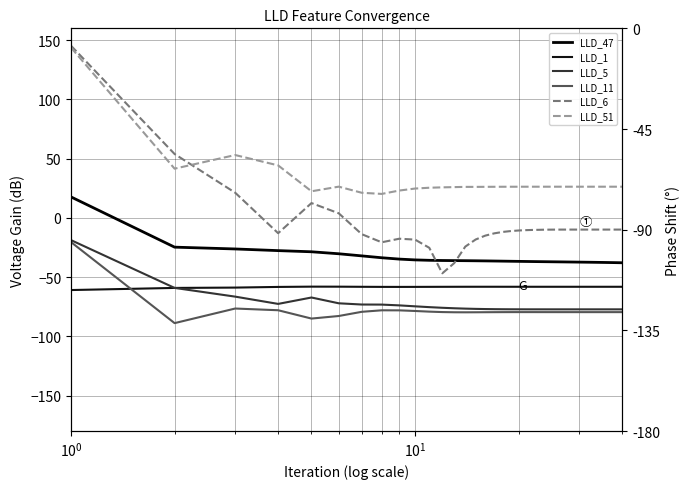

Which series has the widest spread of values?

LLD_6